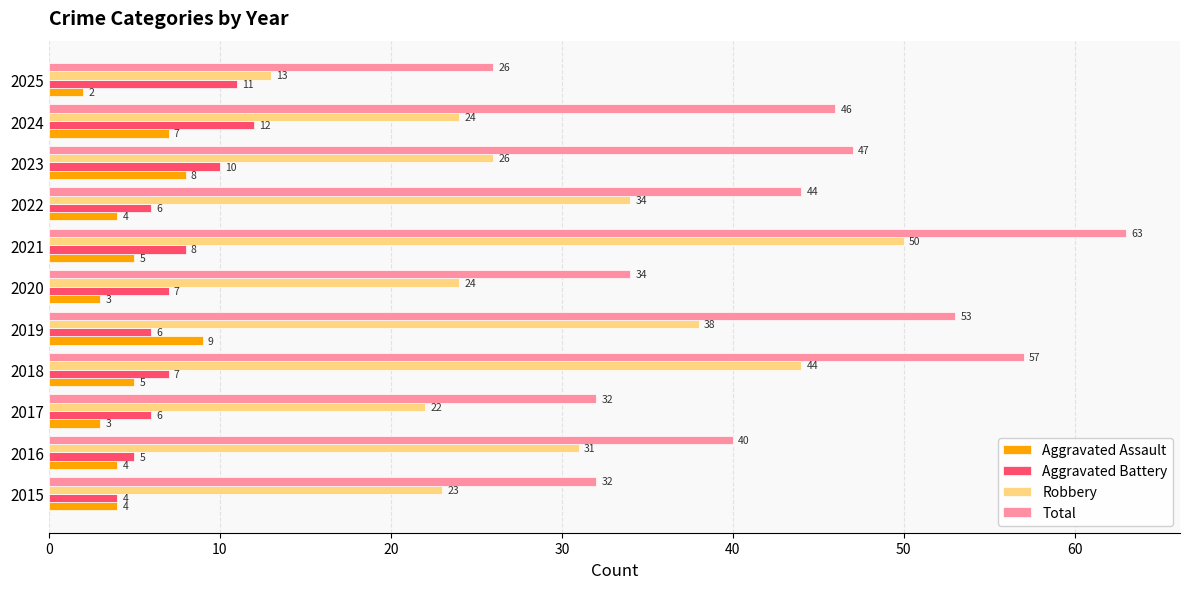

At how many categories does at least one series exceed 21?

11